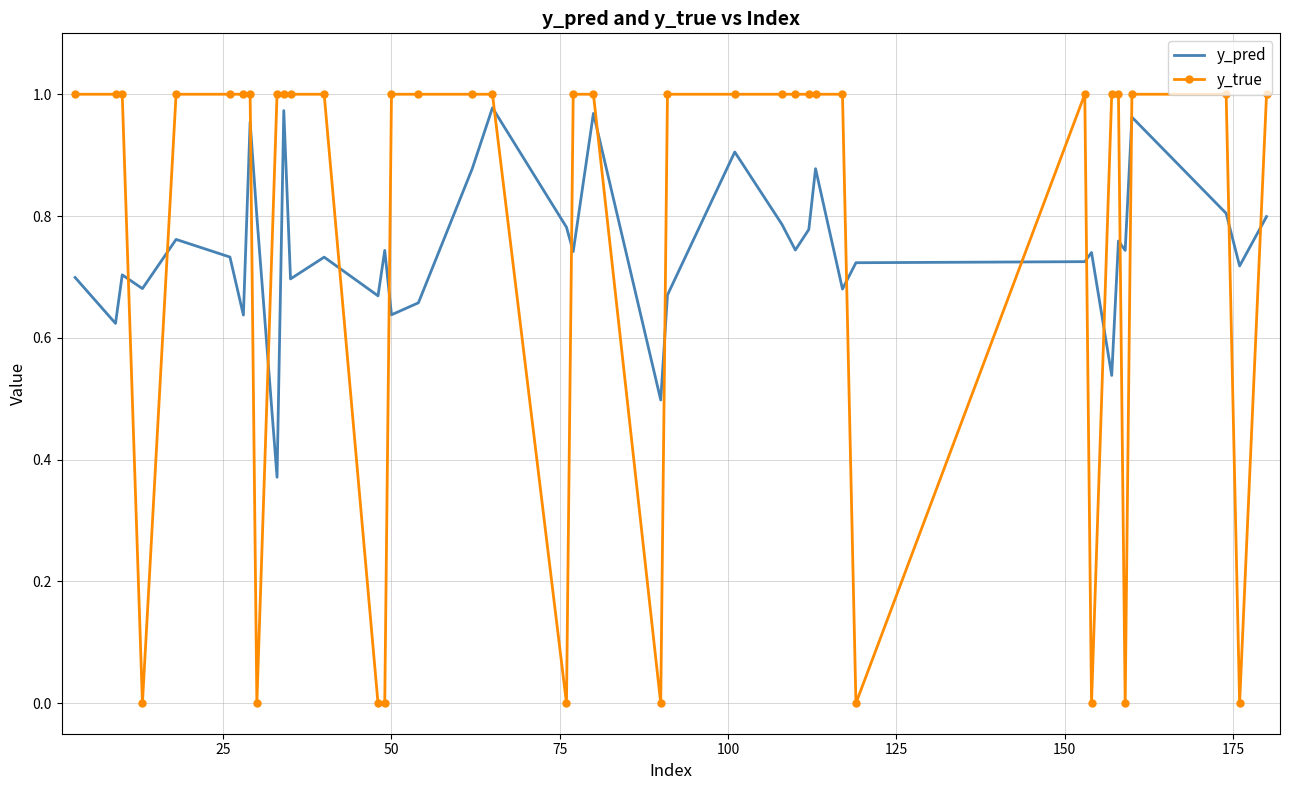

After their last crossing, which series has the higher values: y_true or y_pred?

y_true